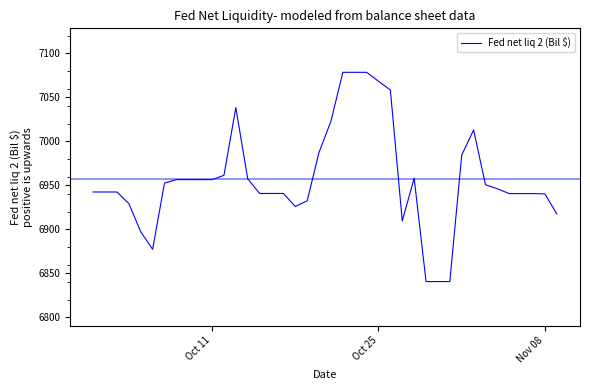

What is the maximum value shown in the chart?

7078.5